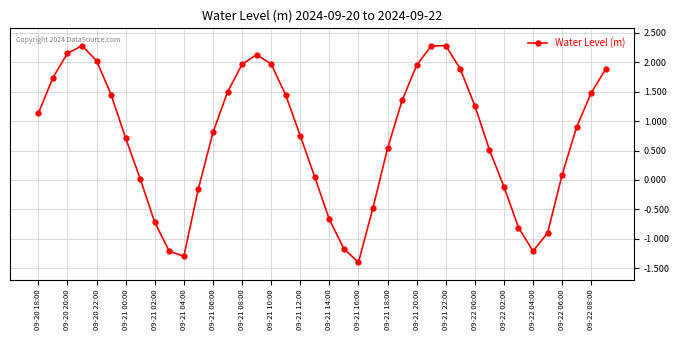

What is the greatest value displayed?

2.3